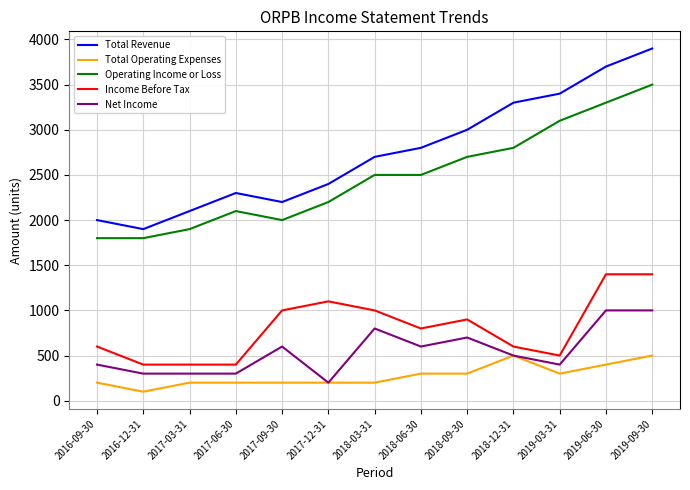

Which category has the lowest value in the Net Income series?

2017-12-31